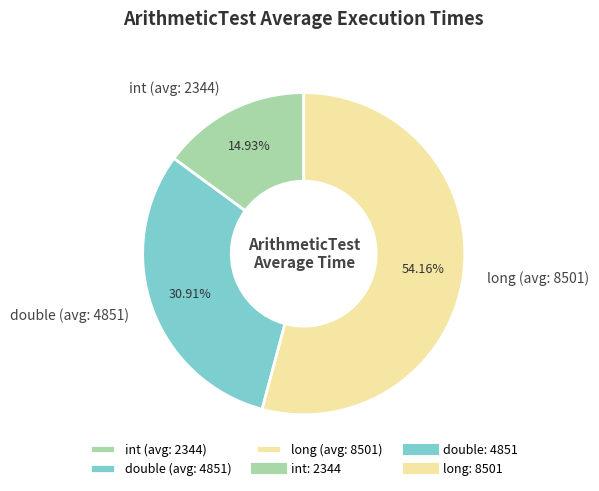

Which slice is the smallest?

int (avg: 2344)